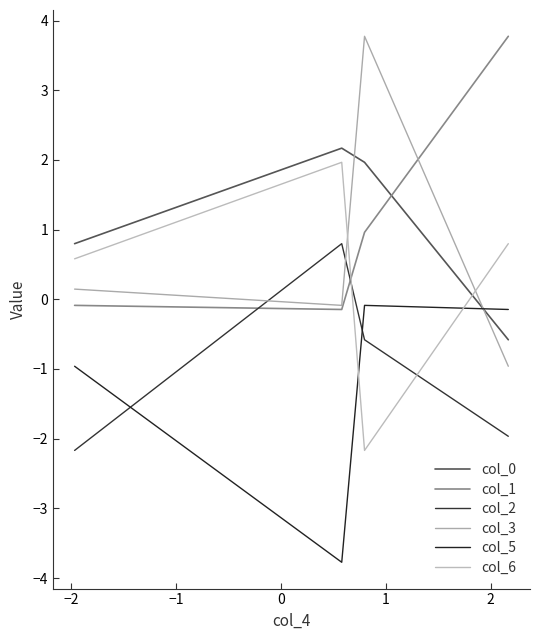

What is the value of the col_6 point at the 3rd from the left?

-2.2